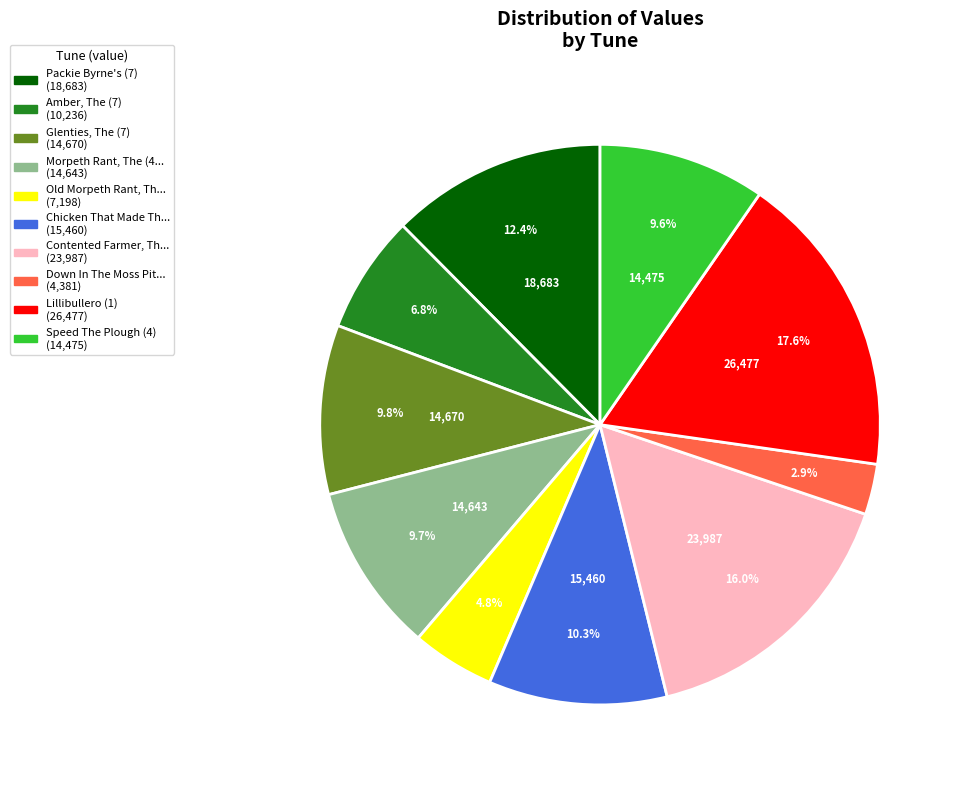

Is there a majority slice in this chart?

No